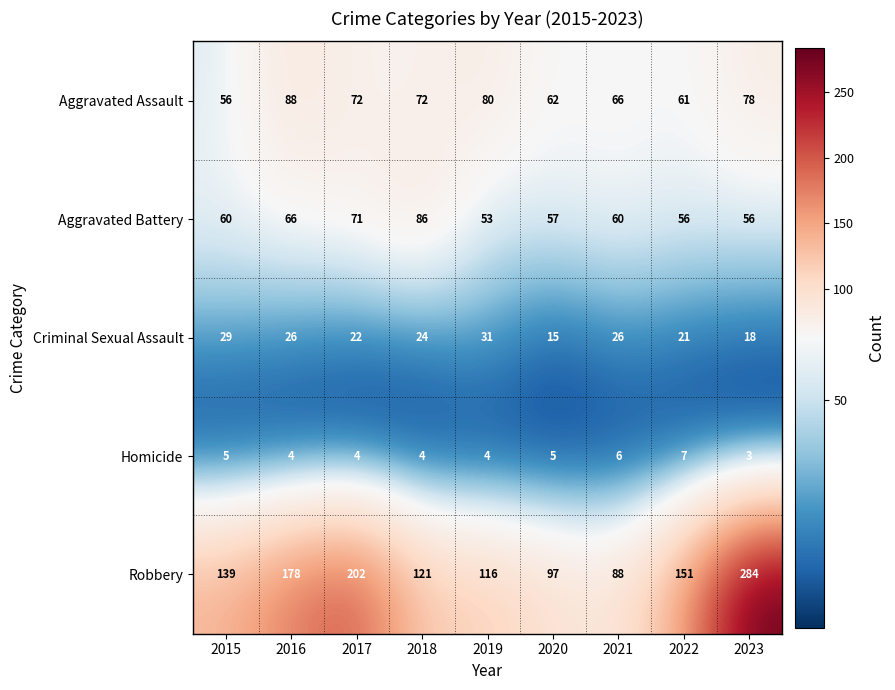

What is the difference between the highest and lowest values at 2022?

144